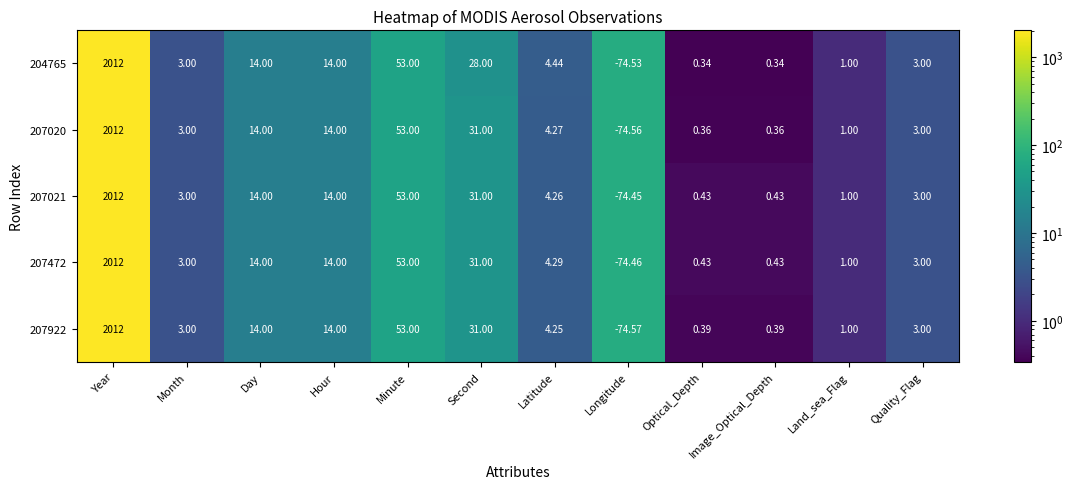

What is the total value across all series at Day?

70.0